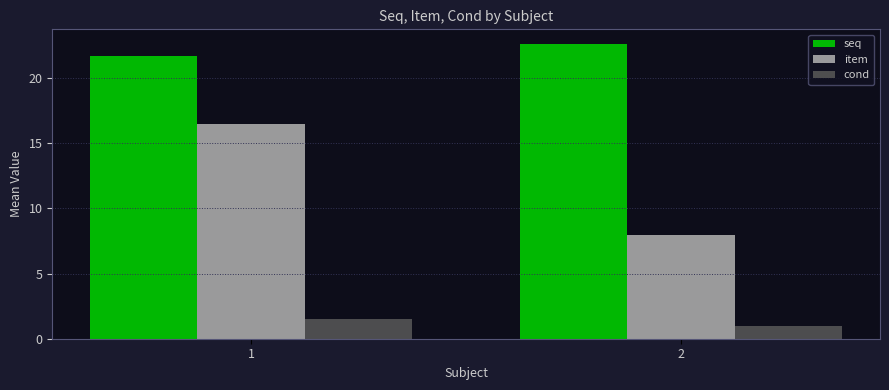

What is the total value across all series at 2?

31.6